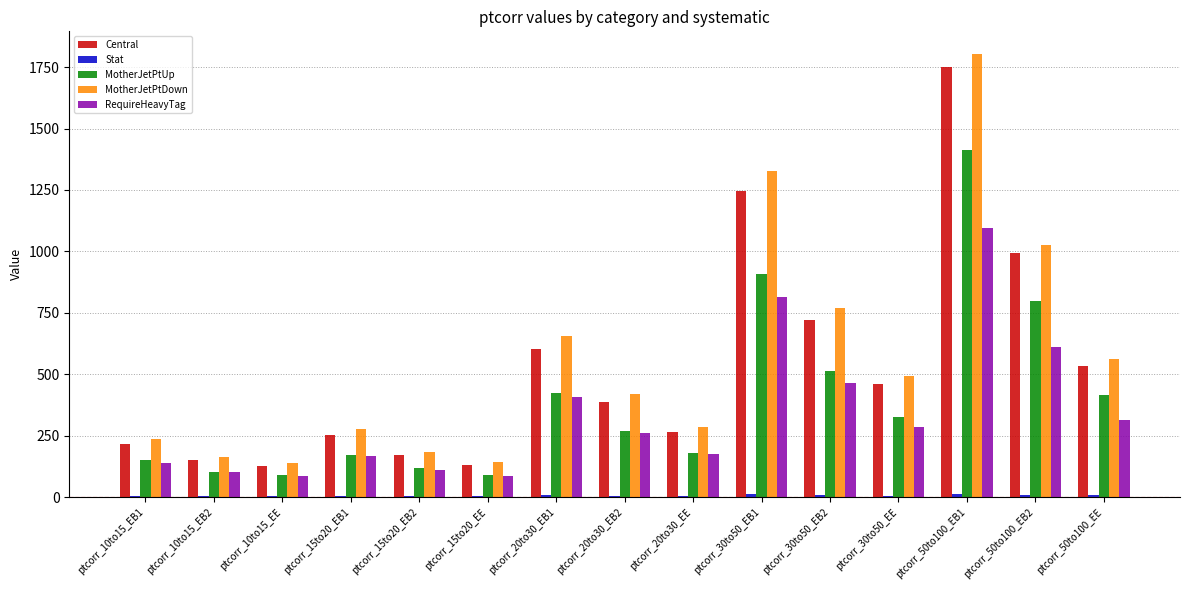

Which series changed the most between ptcorr_20to30_EE and ptcorr_50to100_EE?

MotherJetPtDown